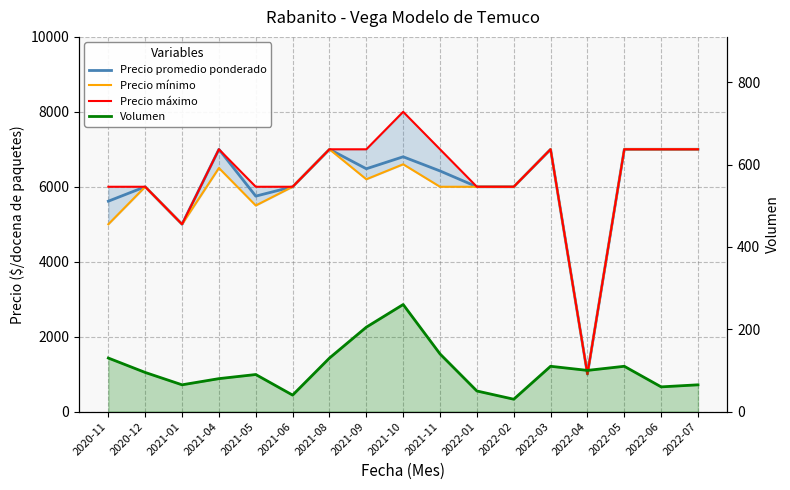

What position from the right is 2021-10?

9